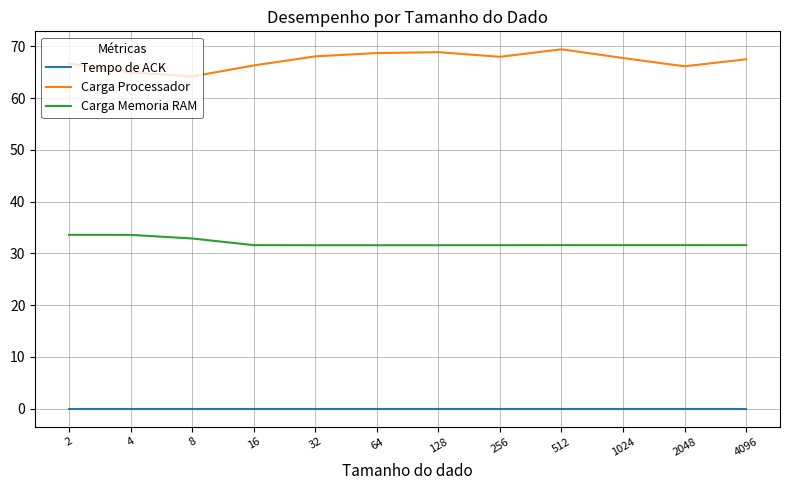

What is the difference between the maximum and minimum values in the Carga Processador series?

5.3